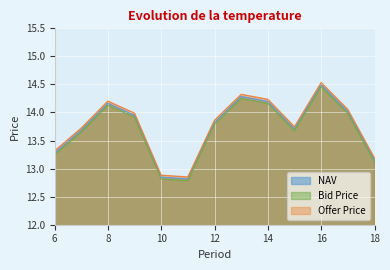

At which category is the sum across all series the highest?

16